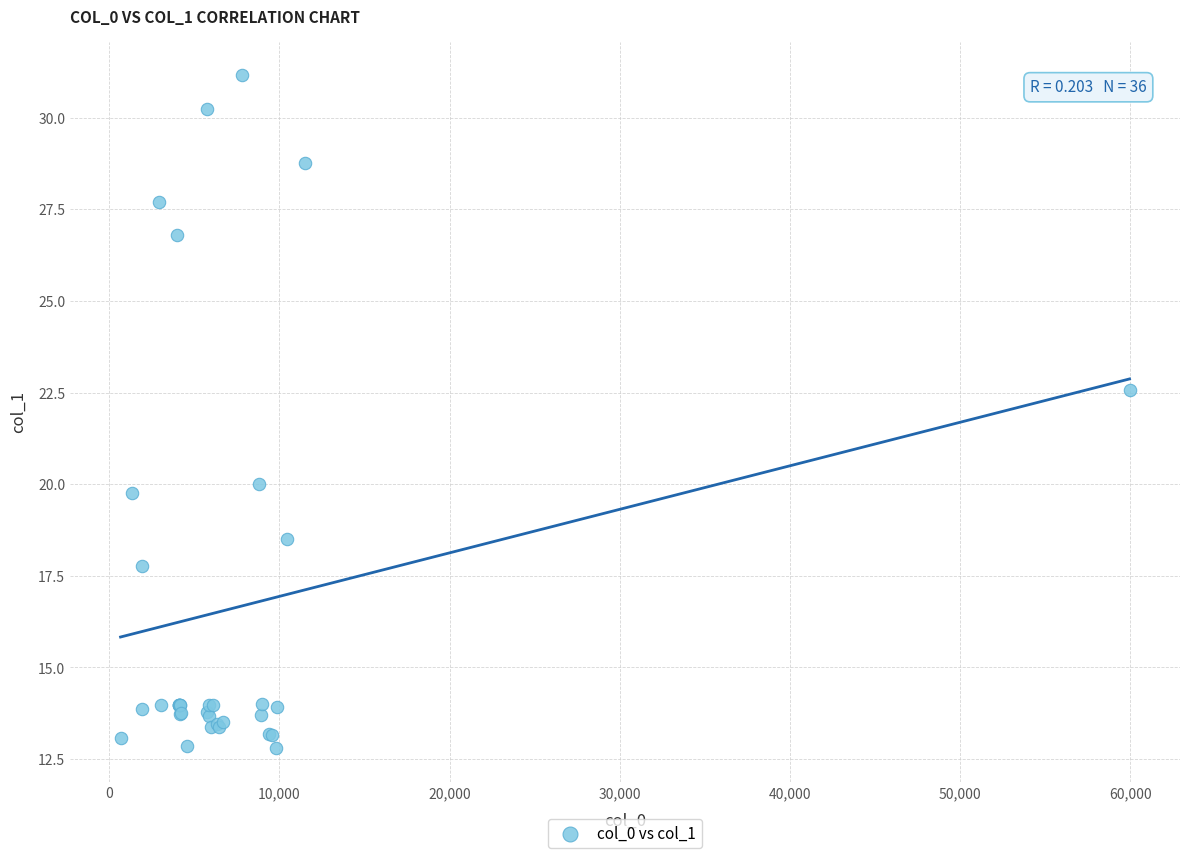

What Y value in the scatter plot is closest to 21?

20.0